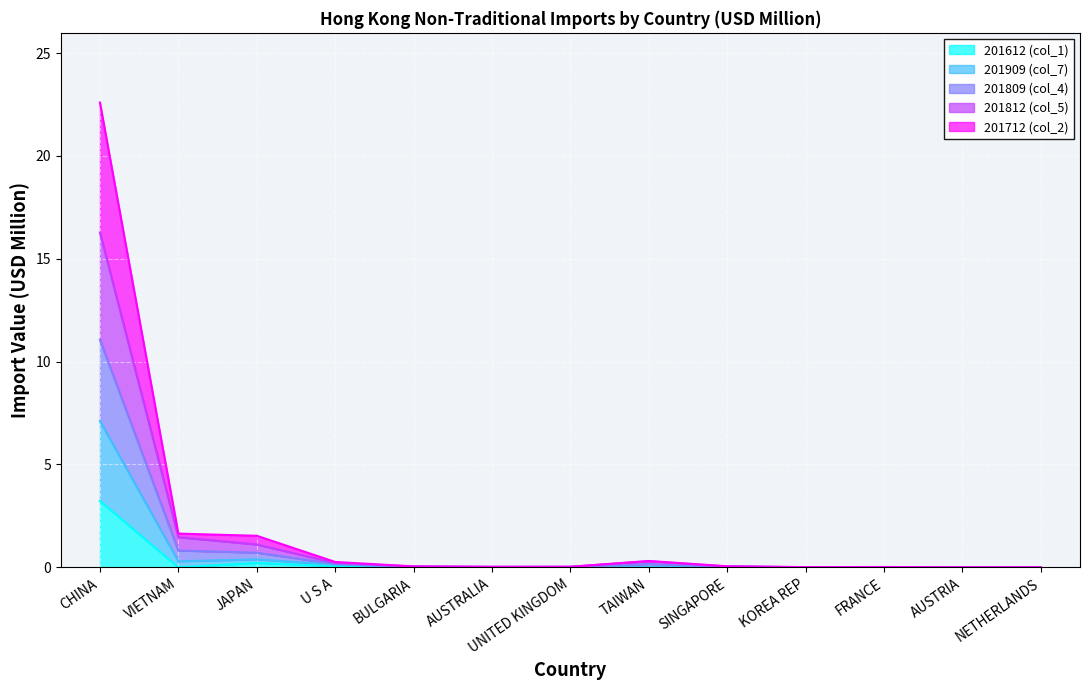

What is the label of the 3rd point from the left?

JAPAN